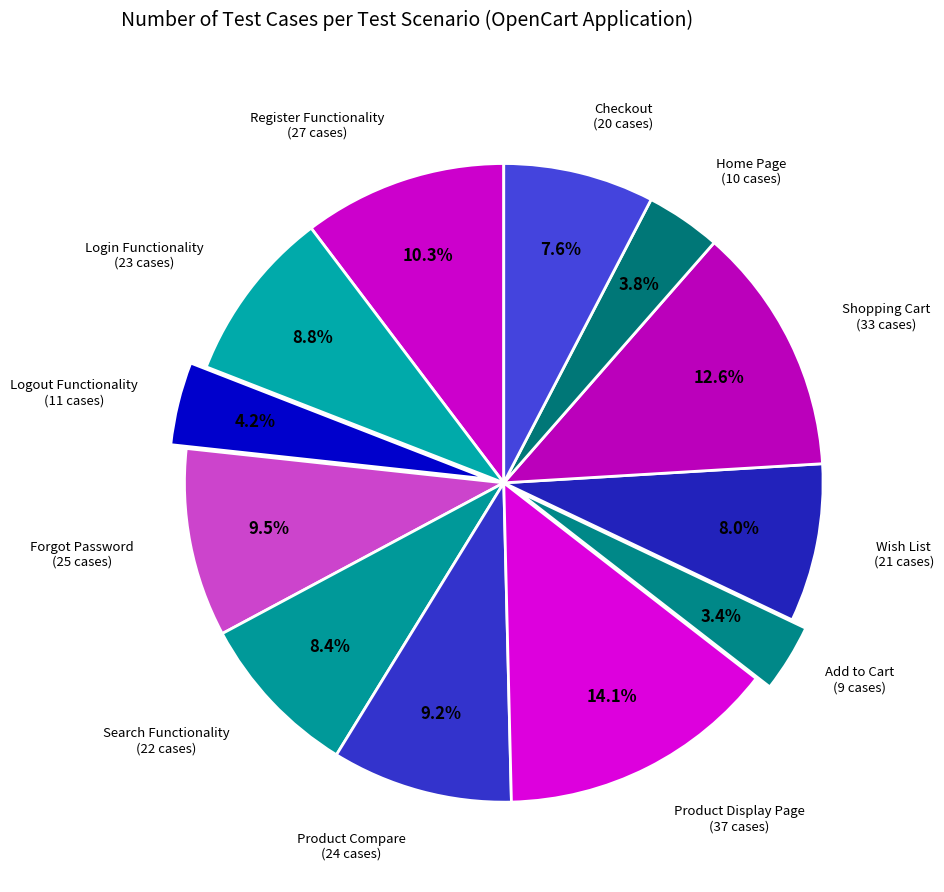

To the nearest percent, what is the difference between the Login Functionality and Shopping Cart slice percentages?

4%